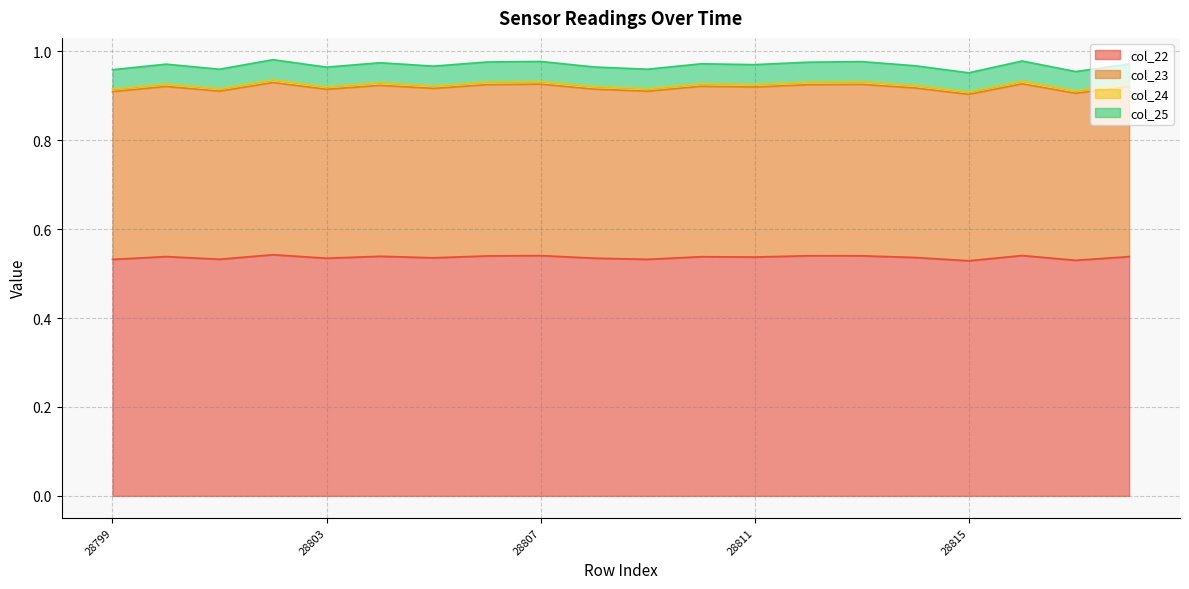

The value of col_22 at 28807 is 0.2. True or false?

False